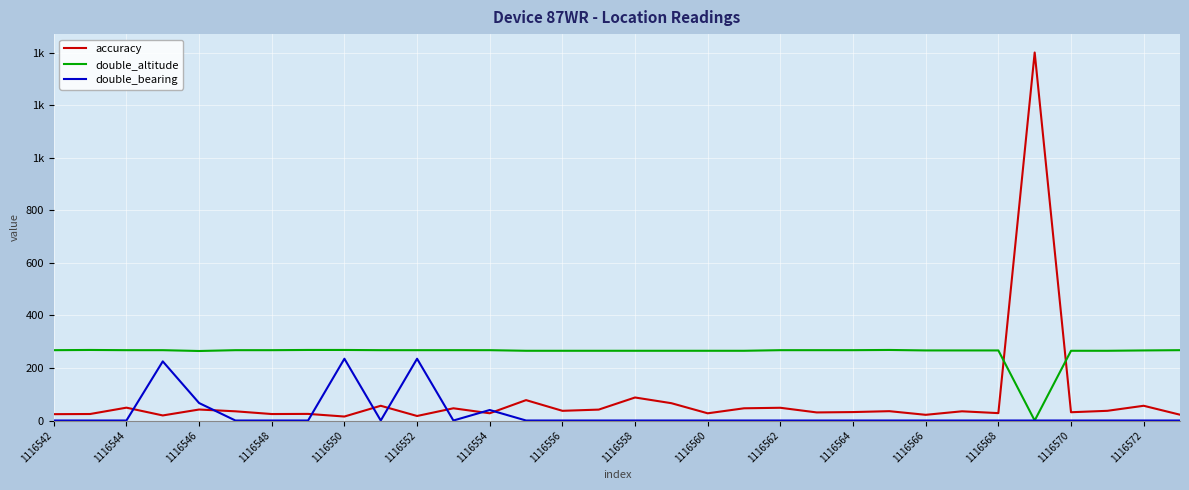

Does the chart have visible grid lines?

Yes